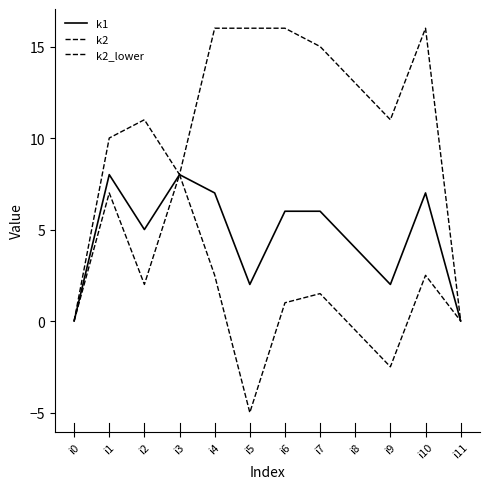

How many lines are shown in the chart?

3